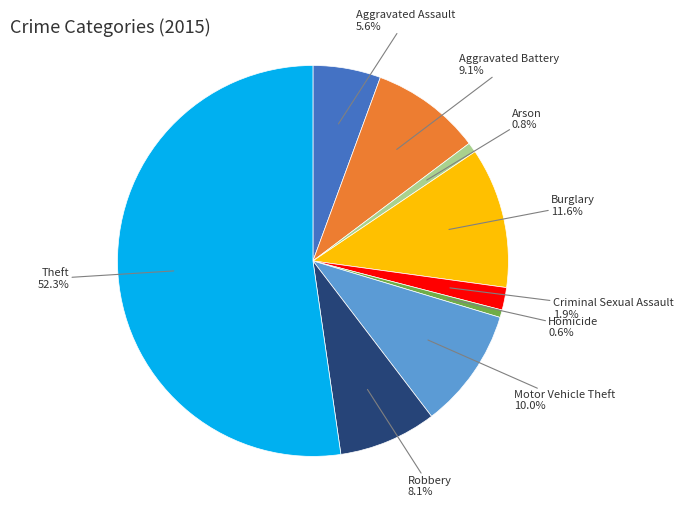

Does any single category account for the majority?

Yes